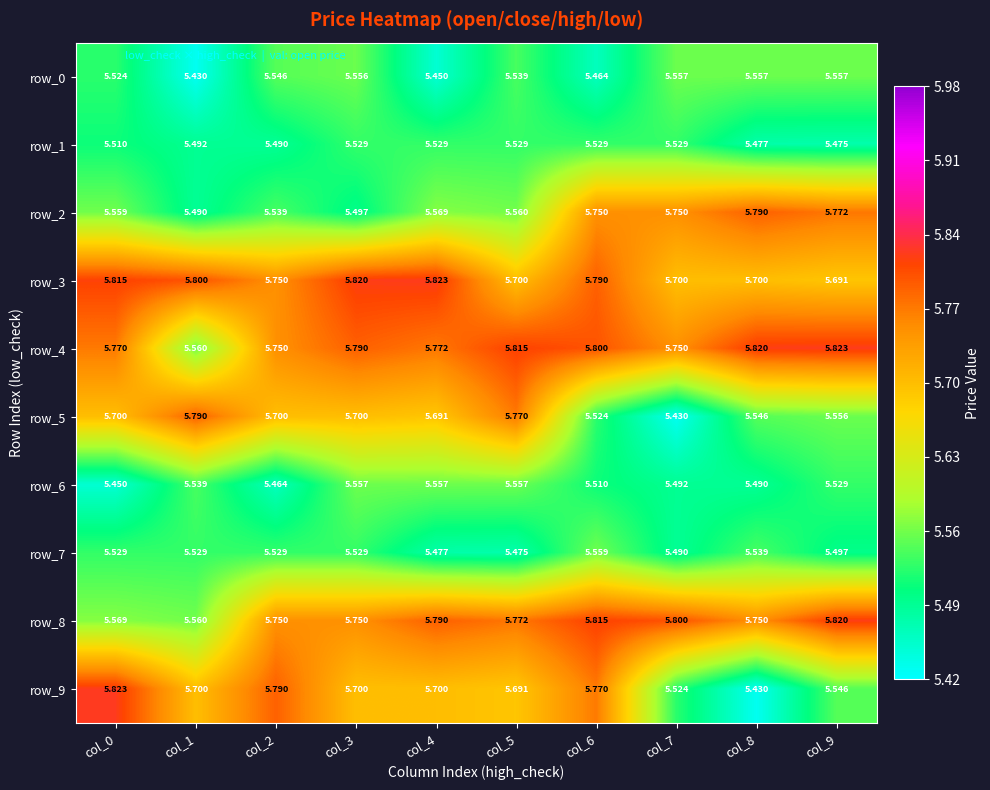

Reading right to left, list all the values displayed in this chart.

row_0: 5.6	5.6	5.6	5.5	5.5	5.5	5.6	5.5	5.4	5.5
row_1: 5.5	5.5	5.5	5.5	5.5	5.5	5.5	5.5	5.5	5.5
row_2: 5.8	5.8	5.8	5.8	5.6	5.6	5.5	5.5	5.5	5.6
row_3: 5.7	5.7	5.7	5.8	5.7	5.8	5.8	5.8	5.8	5.8
row_4: 5.8	5.8	5.8	5.8	5.8	5.8	5.8	5.8	5.6	5.8
row_5: 5.6	5.5	5.4	5.5	5.8	5.7	5.7	5.7	5.8	5.7
row_6: 5.5	5.5	5.5	5.5	5.6	5.6	5.6	5.5	5.5	5.5
row_7: 5.5	5.5	5.5	5.6	5.5	5.5	5.5	5.5	5.5	5.5
row_8: 5.8	5.8	5.8	5.8	5.8	5.8	5.8	5.8	5.6	5.6
row_9: 5.5	5.4	5.5	5.8	5.7	5.7	5.7	5.8	5.7	5.8